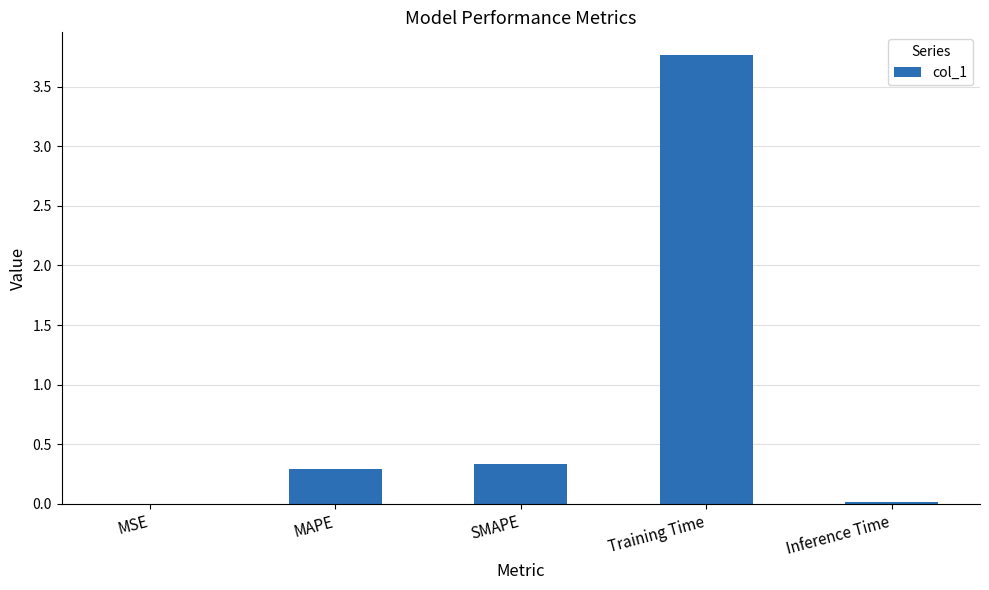

Are the bars grouped side by side (vs. stacked)?

No